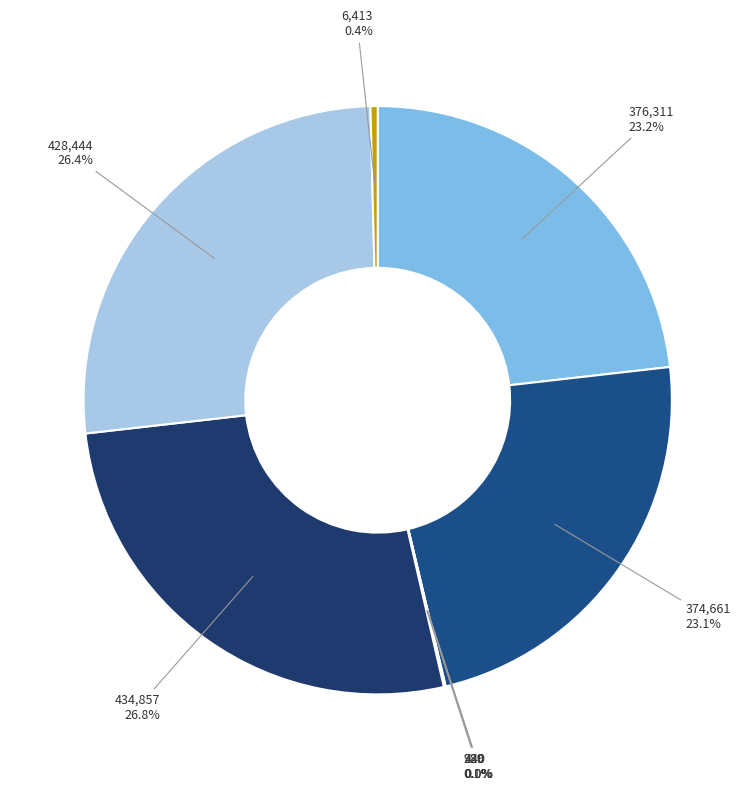

How many segments does this pie chart have?

8